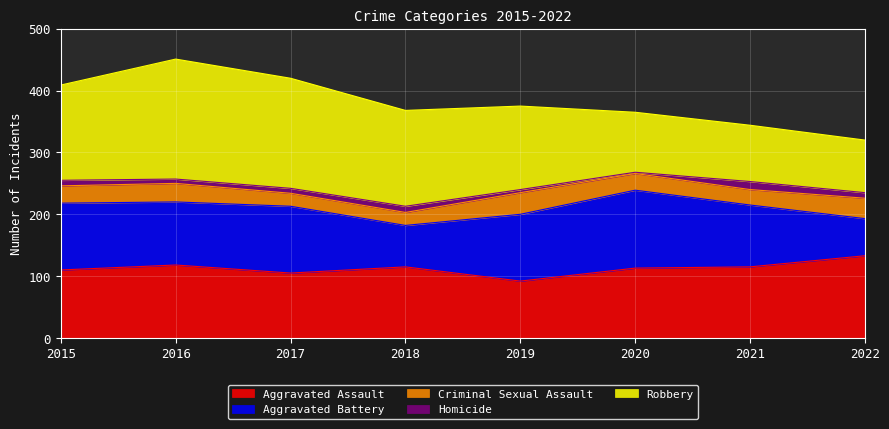

Which series has the largest range (max minus min)?

Robbery